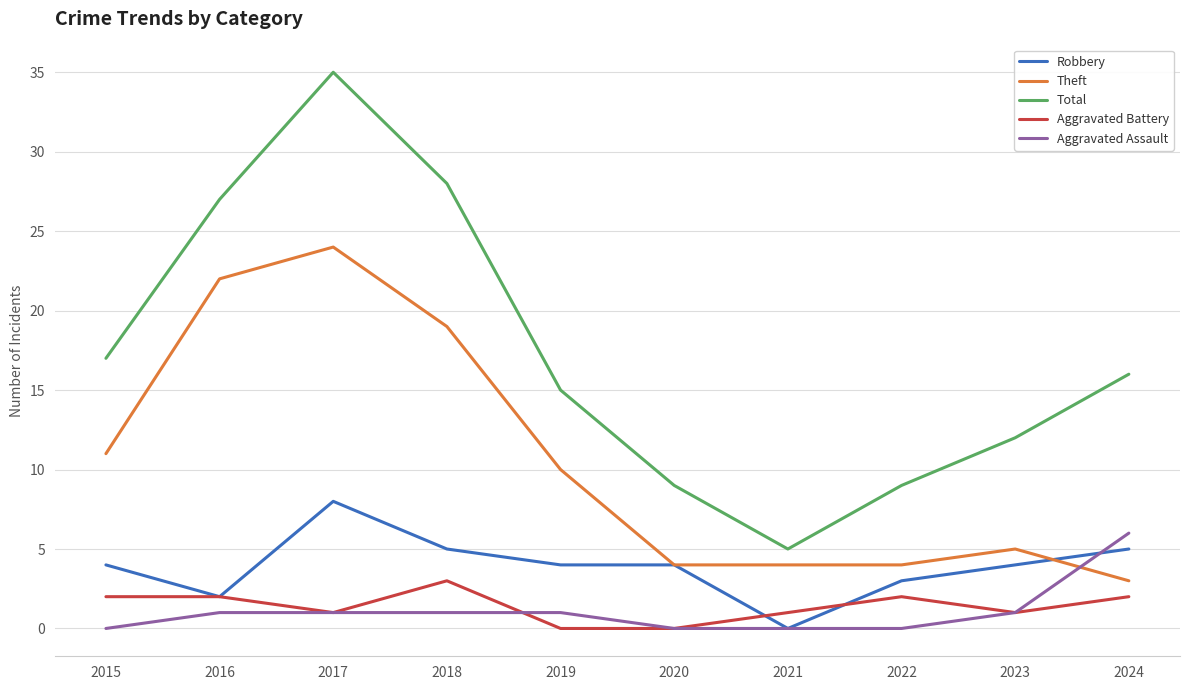

Which category has the highest value across all series?

2017